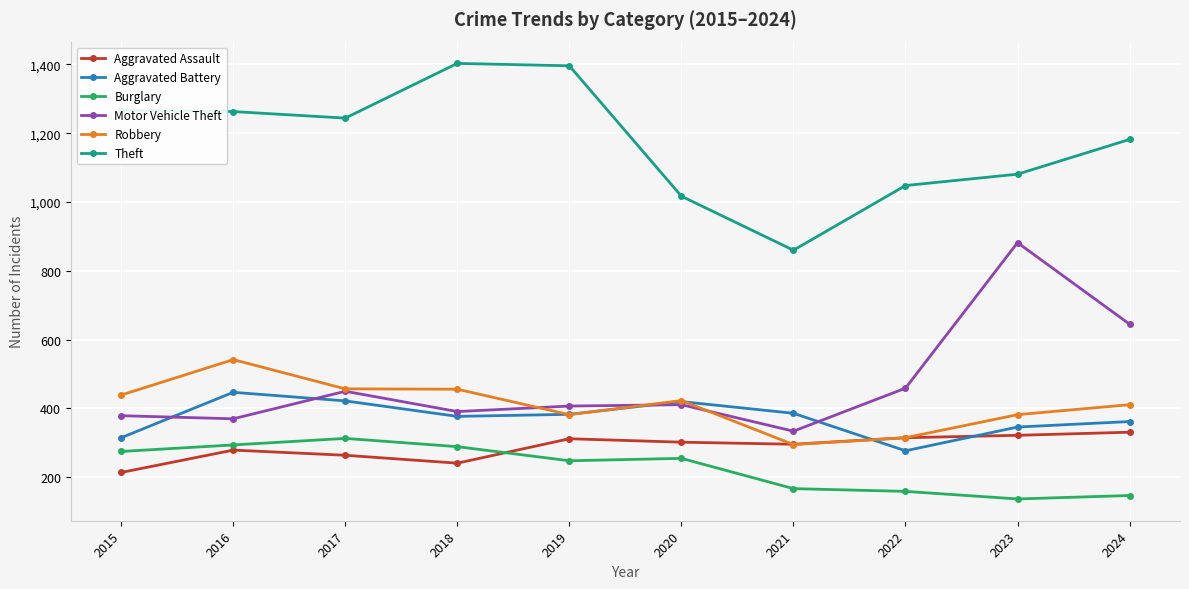

What is the difference between the highest and lowest values at 2023?

944